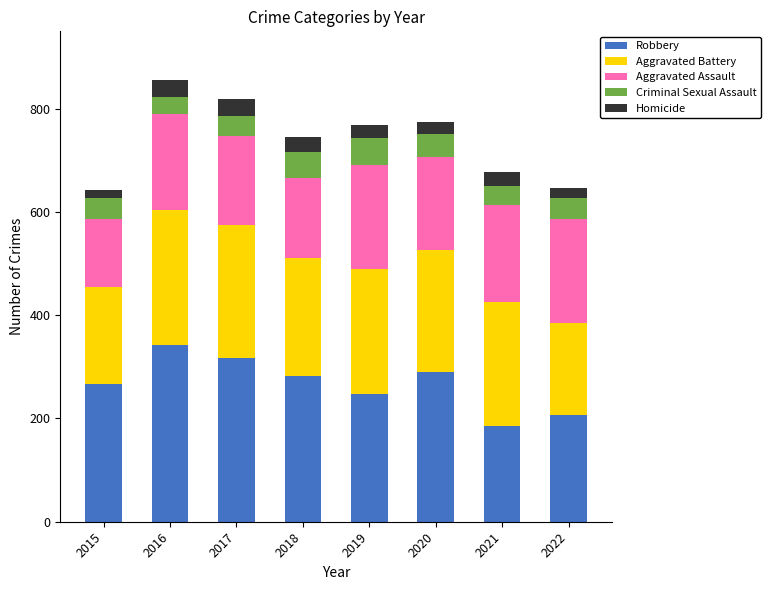

What is the total value across all series at 2018?

746